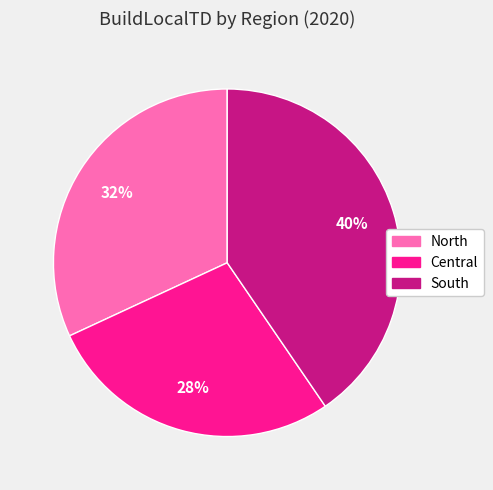

Approximately how many times larger is the value at Central compared to South?

0.7